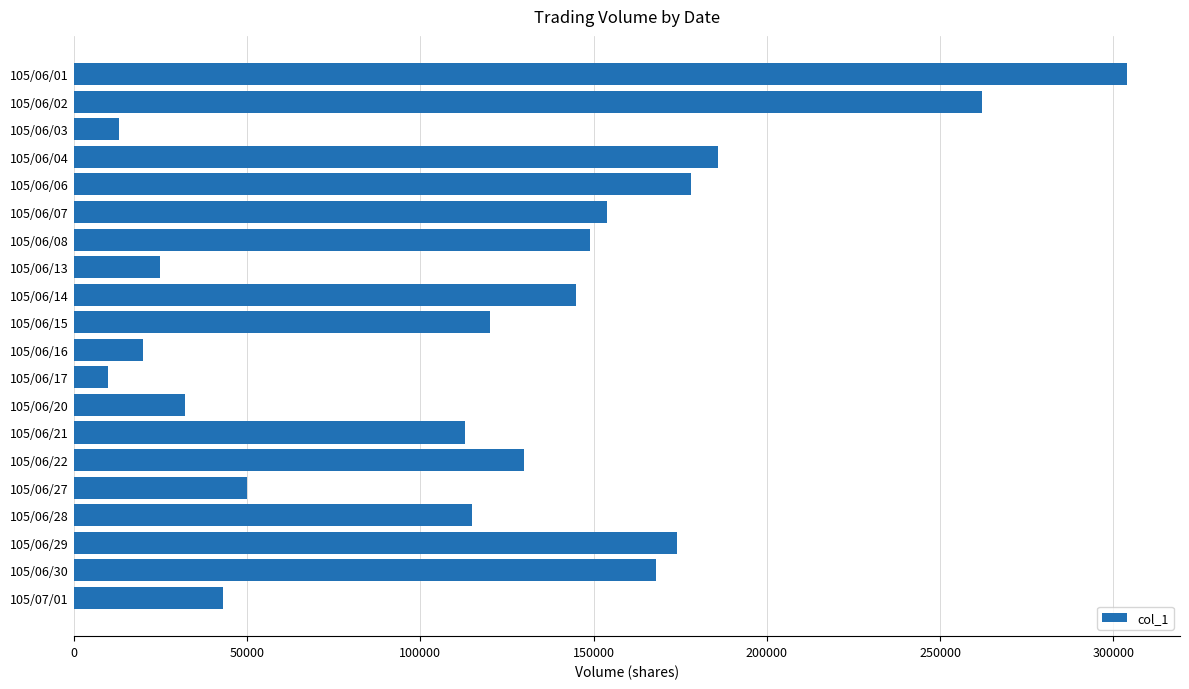

How many values are below 130000?

10